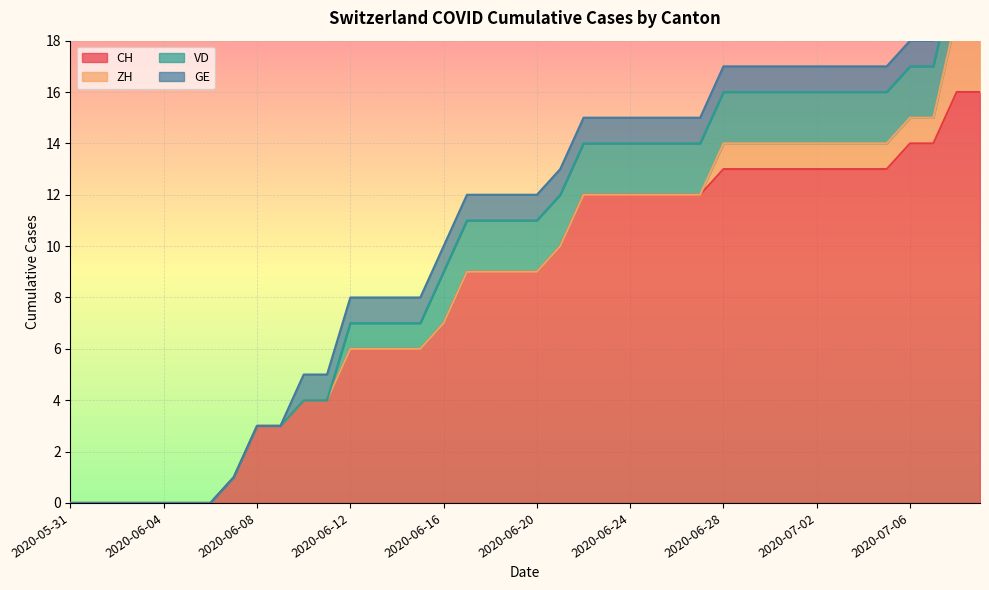

List the series in order of their peak value, highest first.

CH, ZH, VD, GE